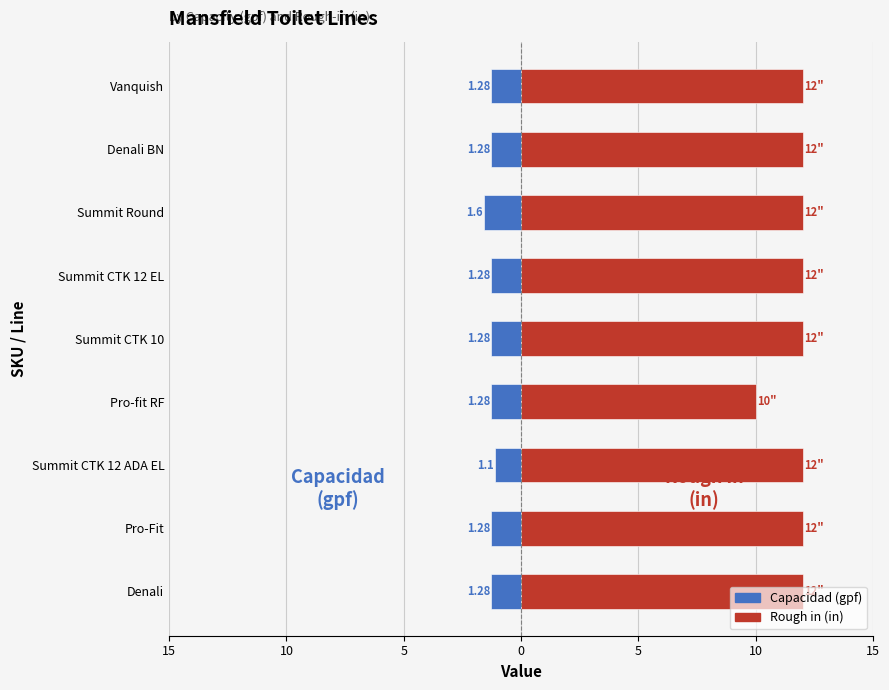

Which series has the widest spread of values?

Rough in (in)